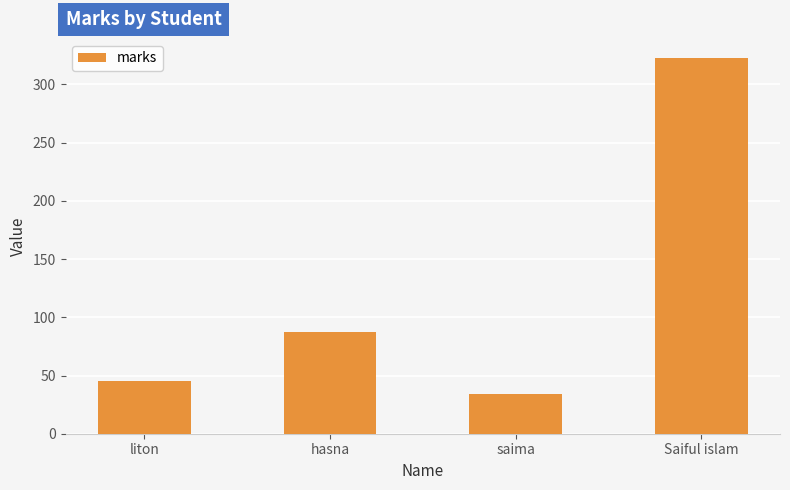

Reading left to right, list all the values displayed in this chart.

45	87	34	323